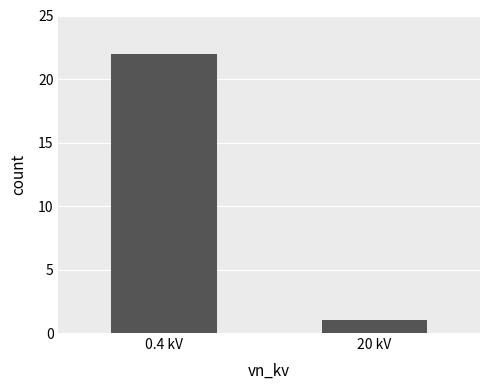

Which has a higher value, 20 kV or 0.4 kV?

0.4 kV